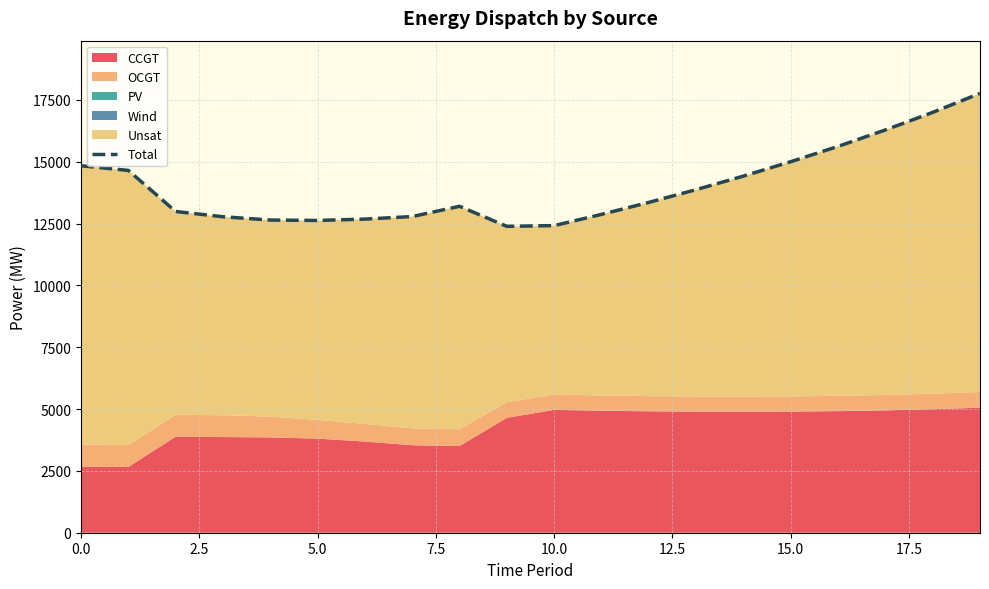

Is it true that the value at 7.5 is 12775?

True